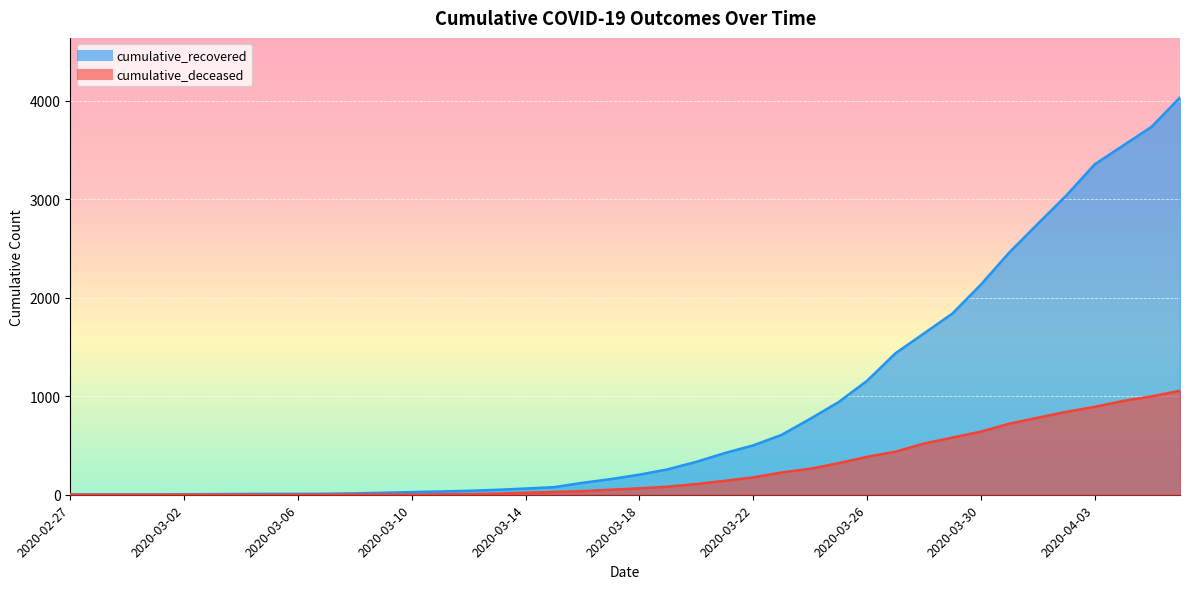

Rank the series by their average value, from lowest to highest.

cumulative_deceased, cumulative_recovered